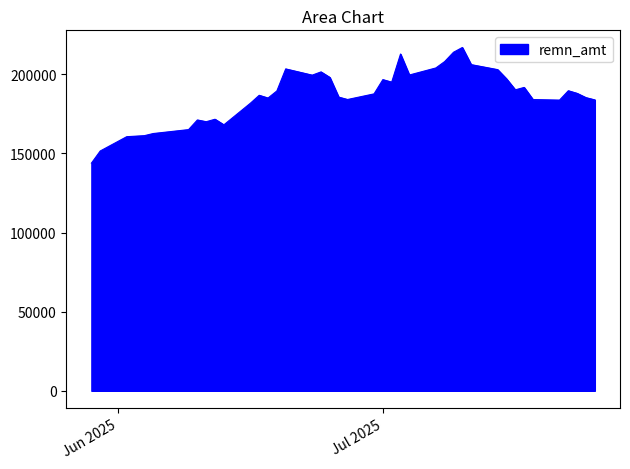

Does the chart have visible grid lines?

No